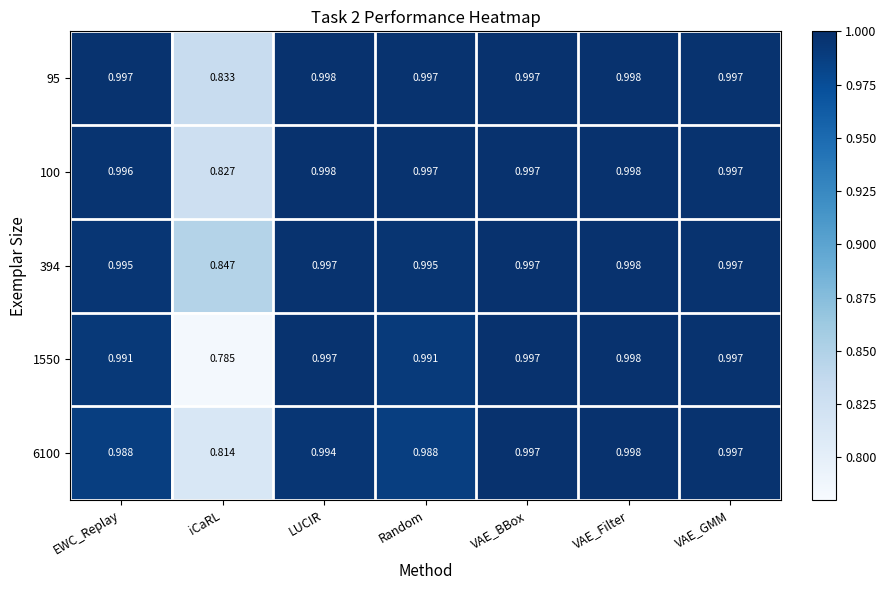

Which category has the lowest value in the 394 series?

iCaRL